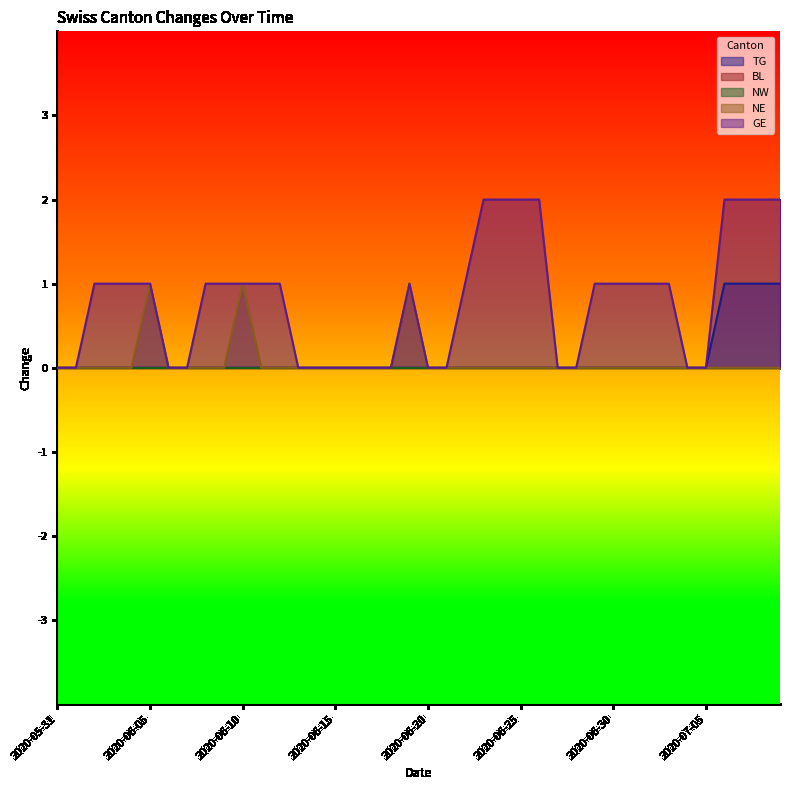

Which series has the widest spread of values?

GE